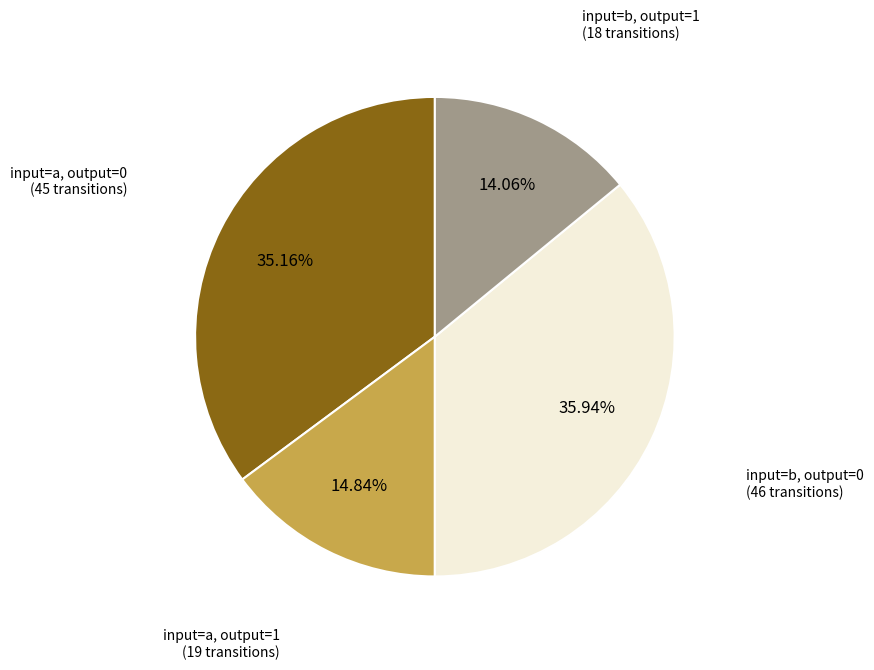

Is there any slice that represents more than half of the pie?

No